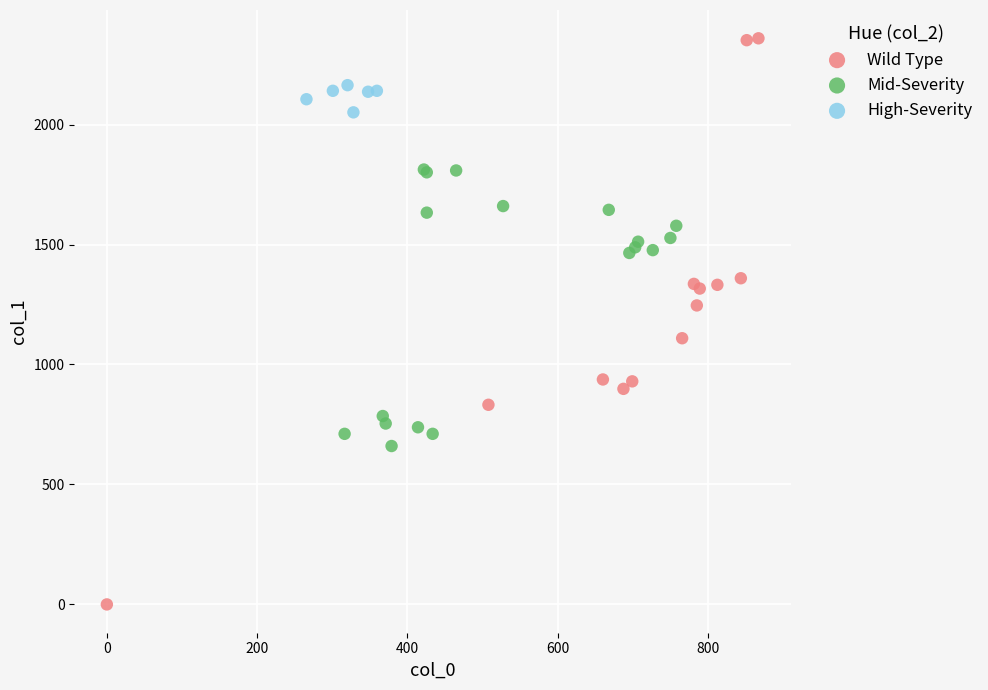

What are all the series names shown in the legend?

Wild Type, Mid-Severity, High-Severity